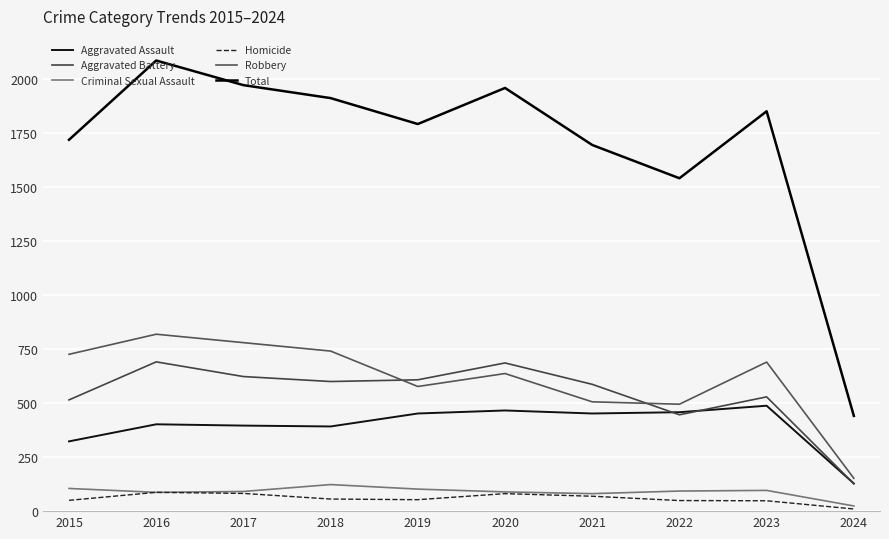

What is the spread (max minus min) of values at 2020?

1878